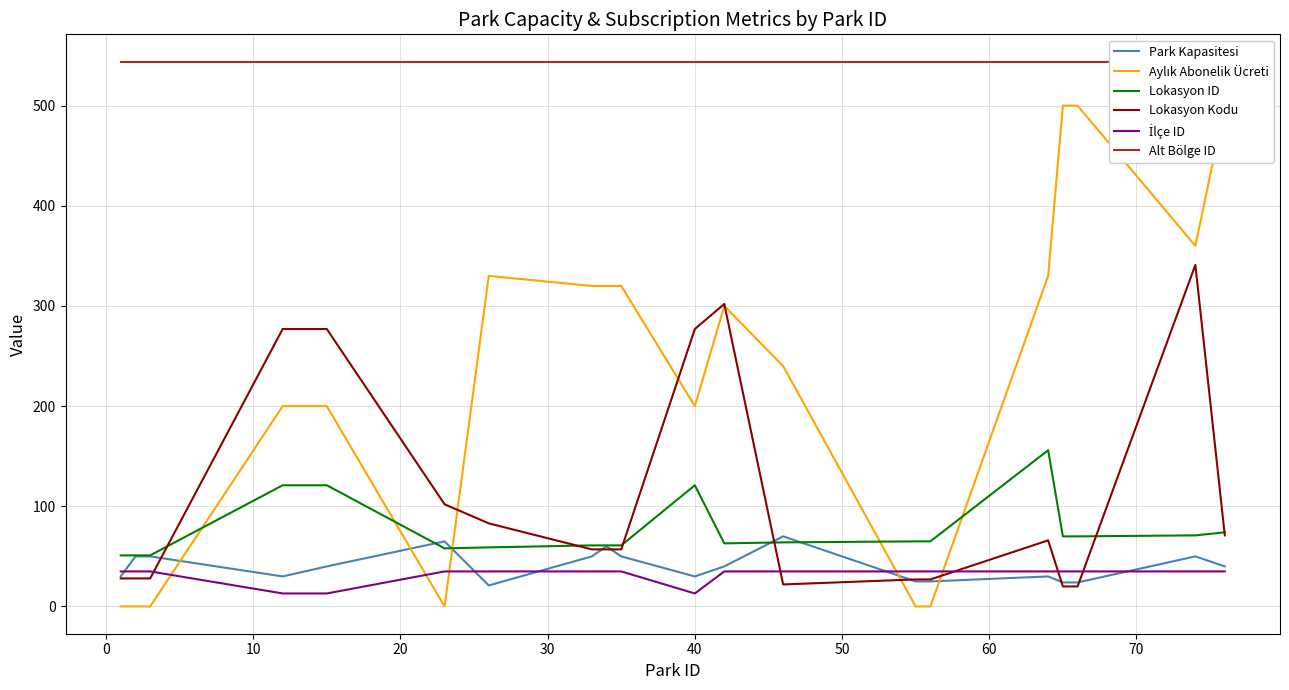

Is it true that Lokasyon ID equals 106 at 12?

False